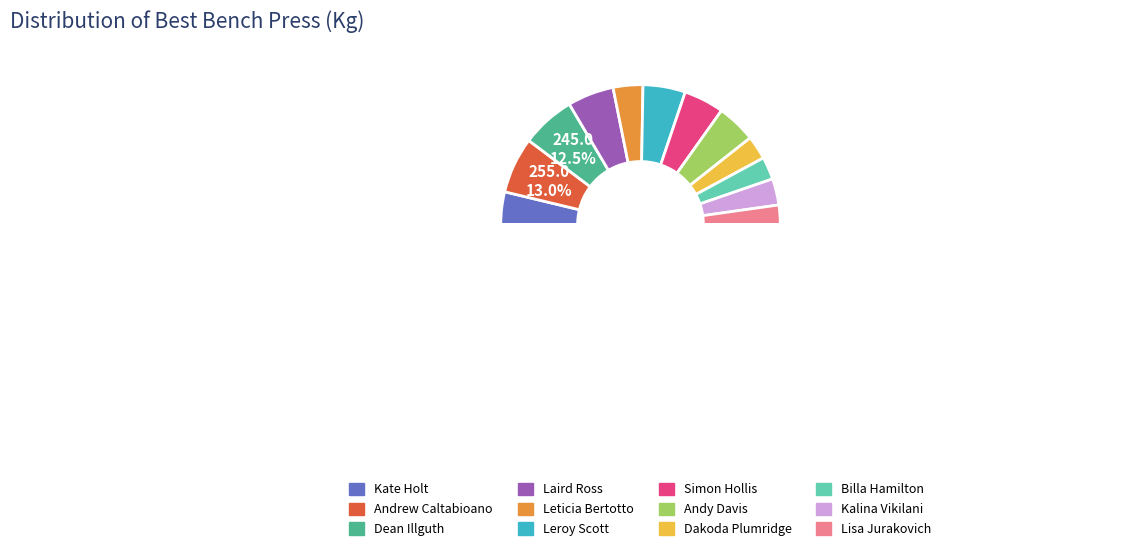

To the nearest percent, what is the combined percentage of Leroy Scott and Dean Illguth?

22%